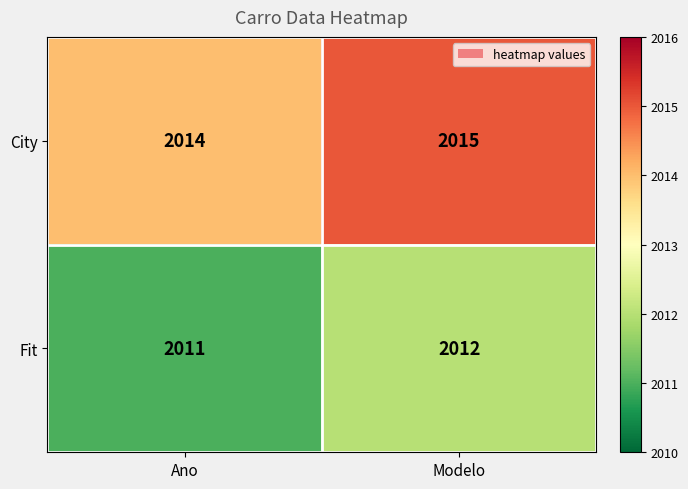

True or false: Fit has a value of 3210 at Ano.

False